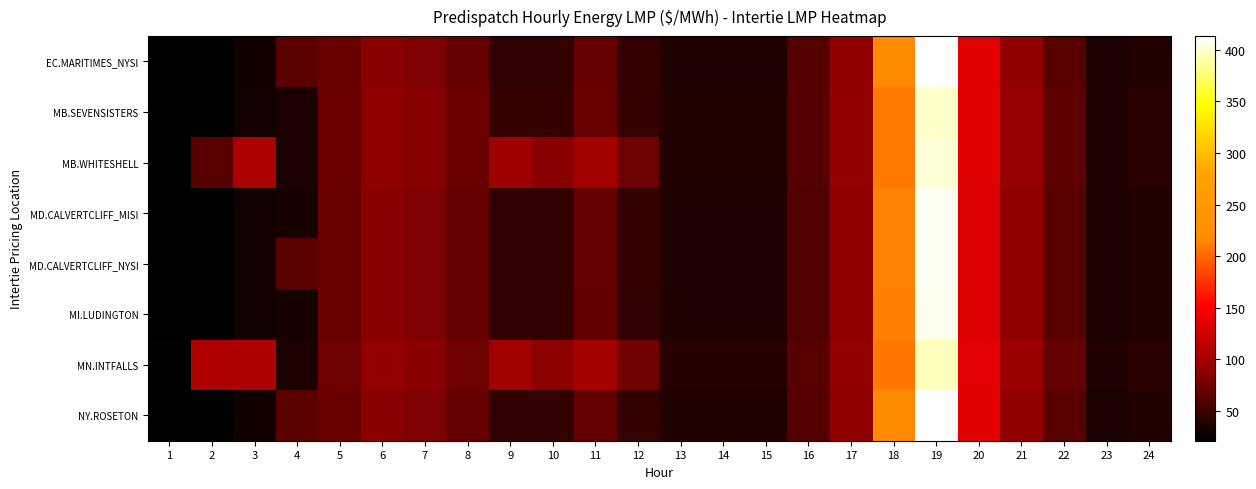

What is the difference between the highest and lowest values at 15?

2.6